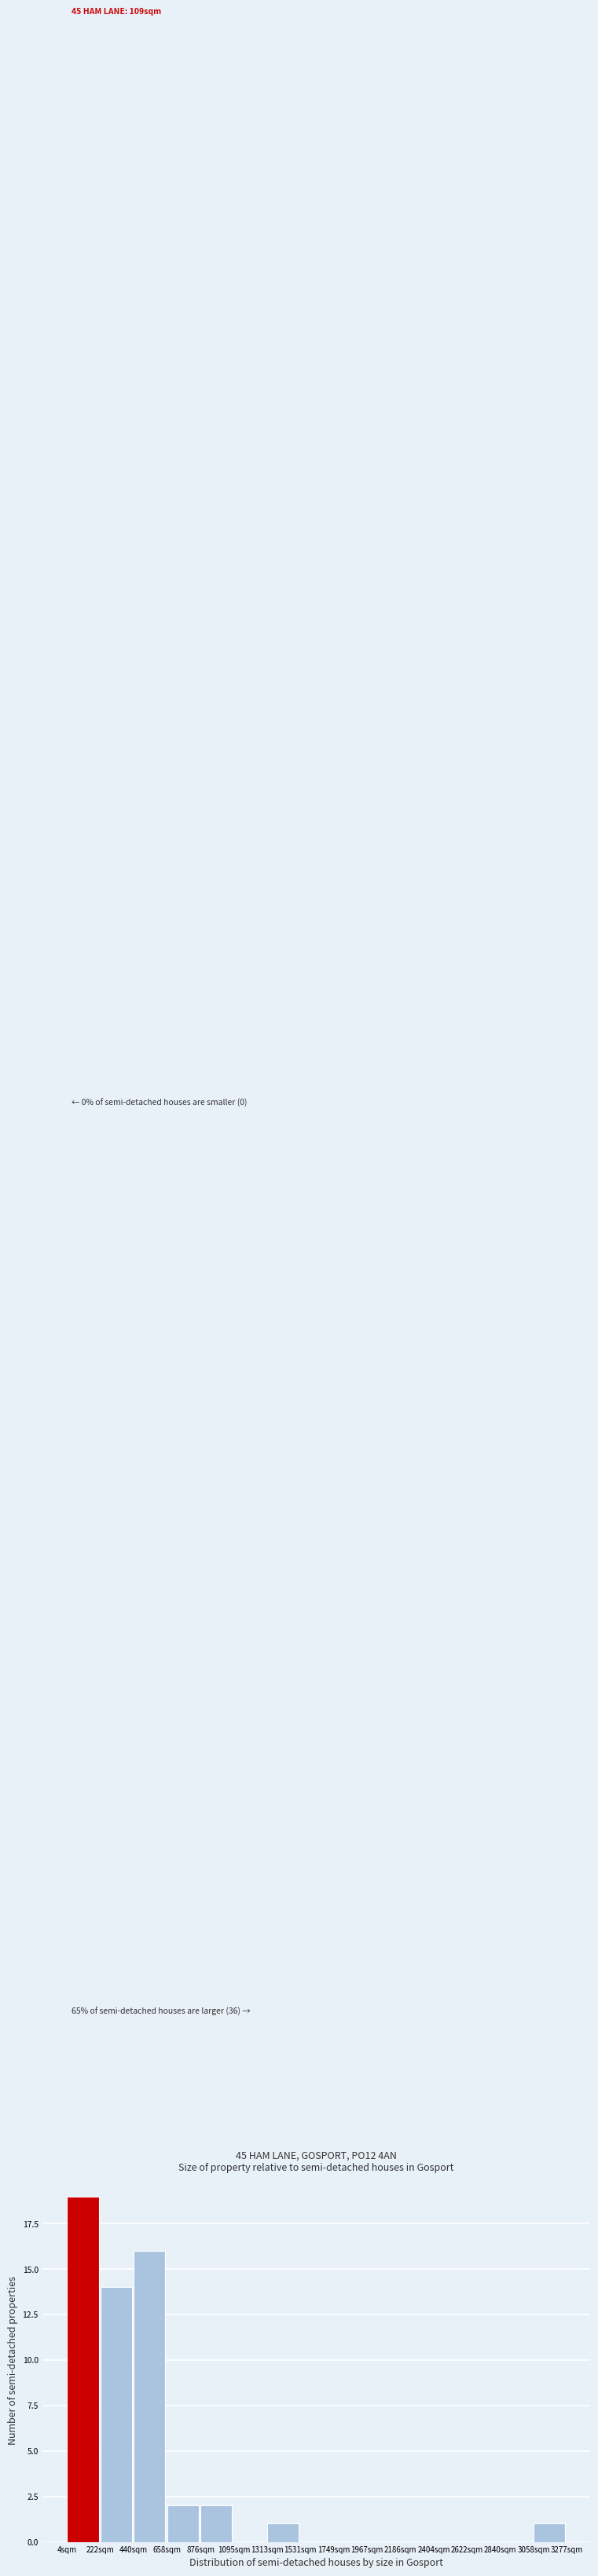

Which range on the x-axis has the tallest bar?

0 to 200